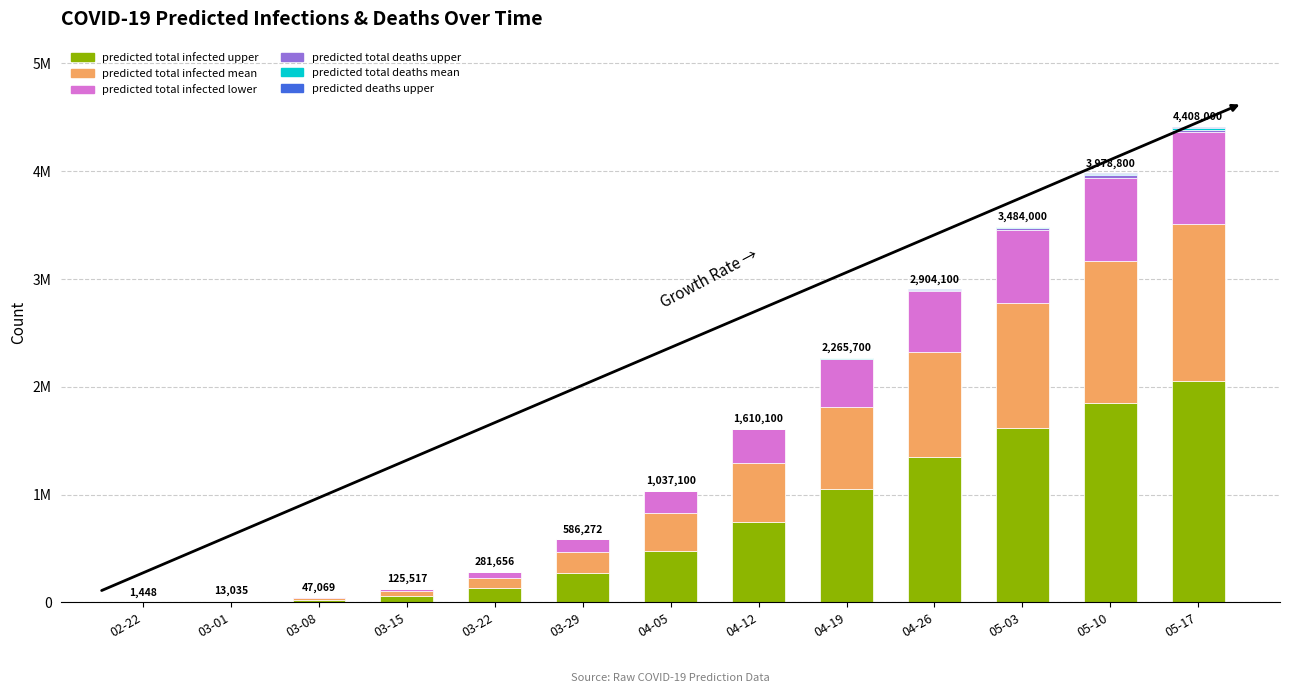

Are the bars grouped side by side (vs. stacked)?

No